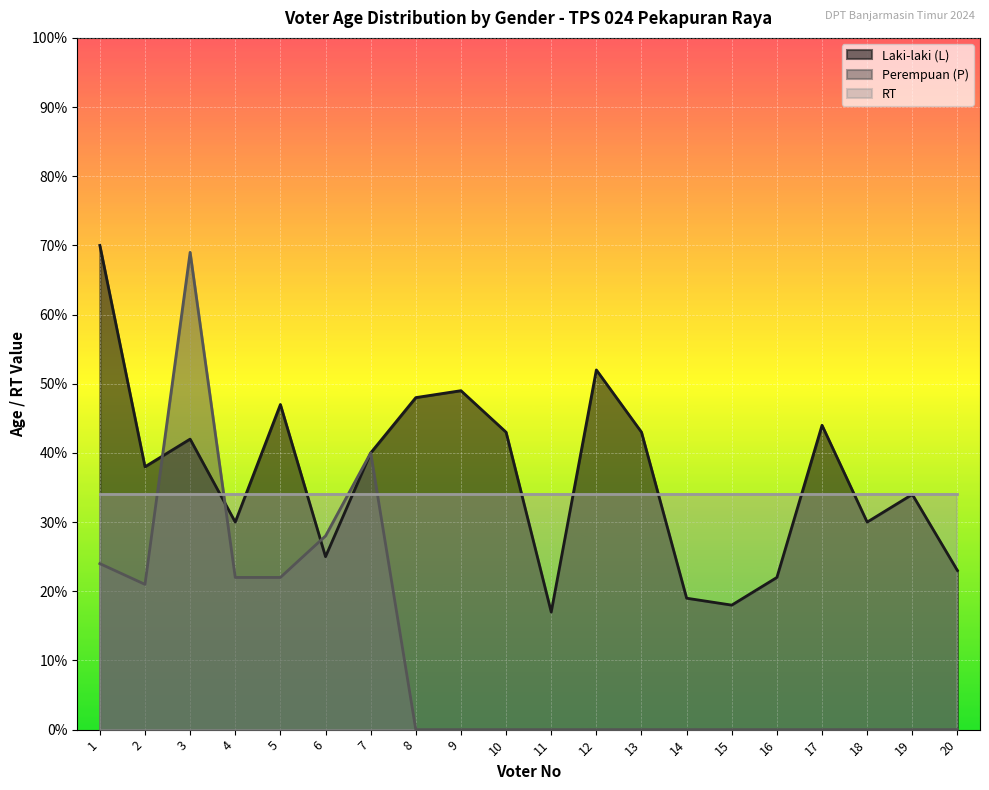

What are all the series names shown in the legend?

Laki-laki (L), Perempuan (P), RT